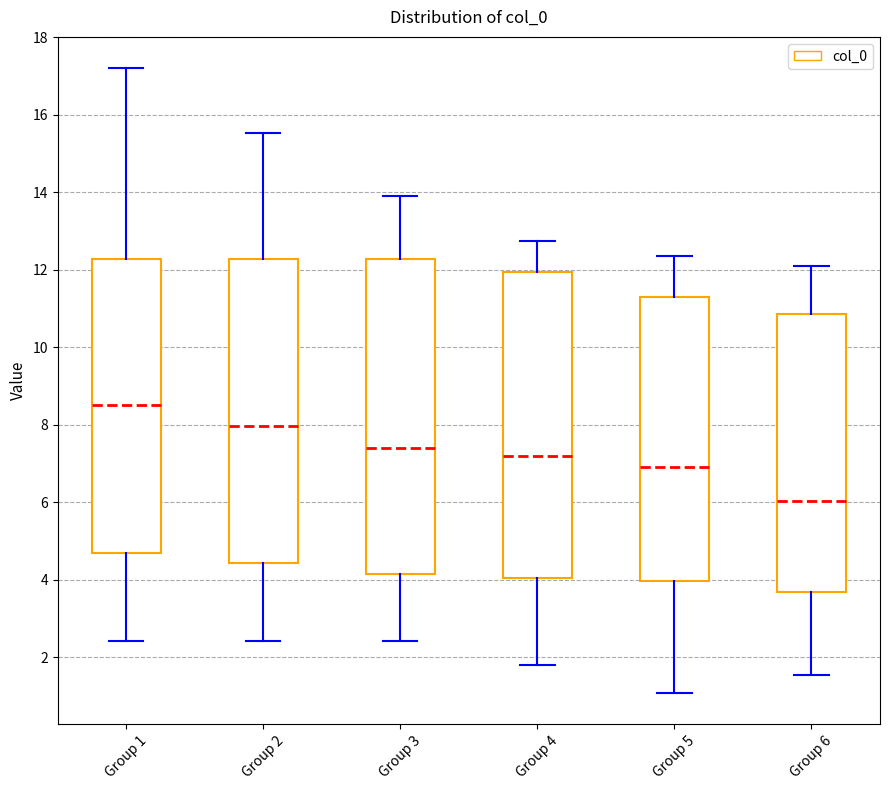

Reading left to right, read every box against the y-axis: the position of its median line, the range the box covers, and the ends of its whiskers. The values are not printed on the chart, so give them approximately, as read against the axis.

Group 1: median 8.6, box 4.6 to 12.2, whiskers 2.4 to 17.2
Group 2: median 8.0, box 4.4 to 12.2, whiskers 2.4 to 15.6
Group 3: median 7.4, box 4.2 to 12.2, whiskers 2.4 to 13.8
Group 4: median 7.2, box 4.0 to 12.0, whiskers 1.8 to 12.8
Group 5: median 7.0, box 4.0 to 11.4, whiskers 1.0 to 12.4
Group 6: median 6.0, box 3.6 to 10.8, whiskers 1.6 to 12.0